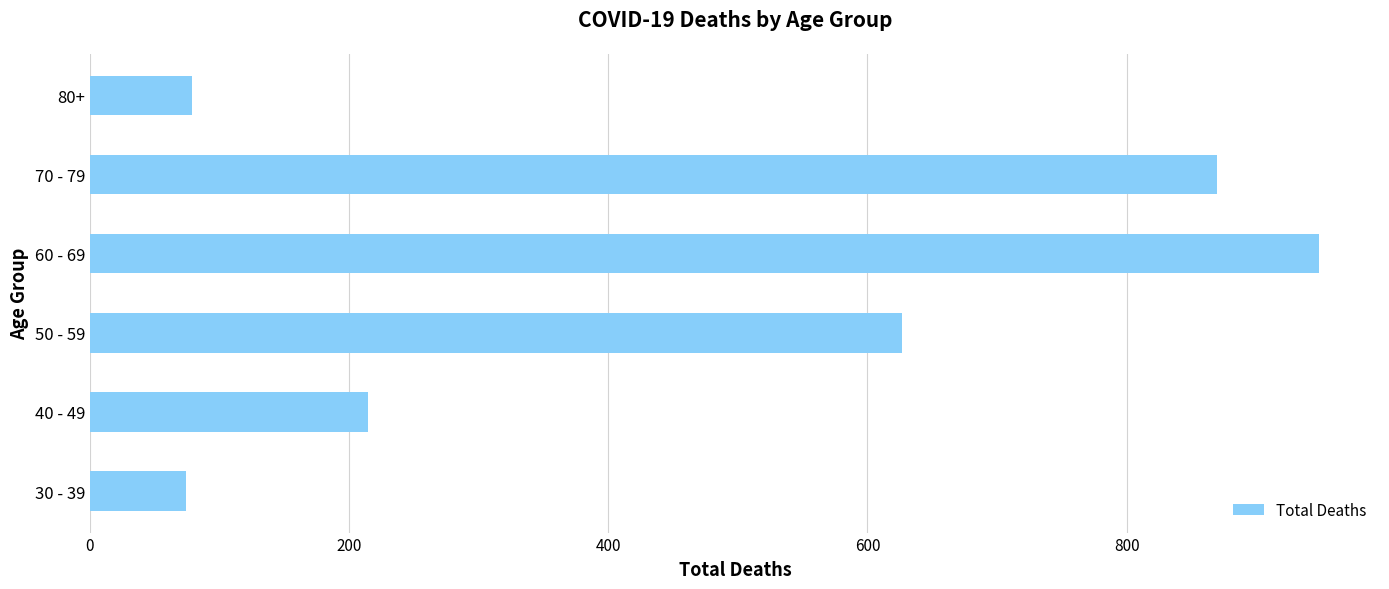

What is the sum of all values?

2813